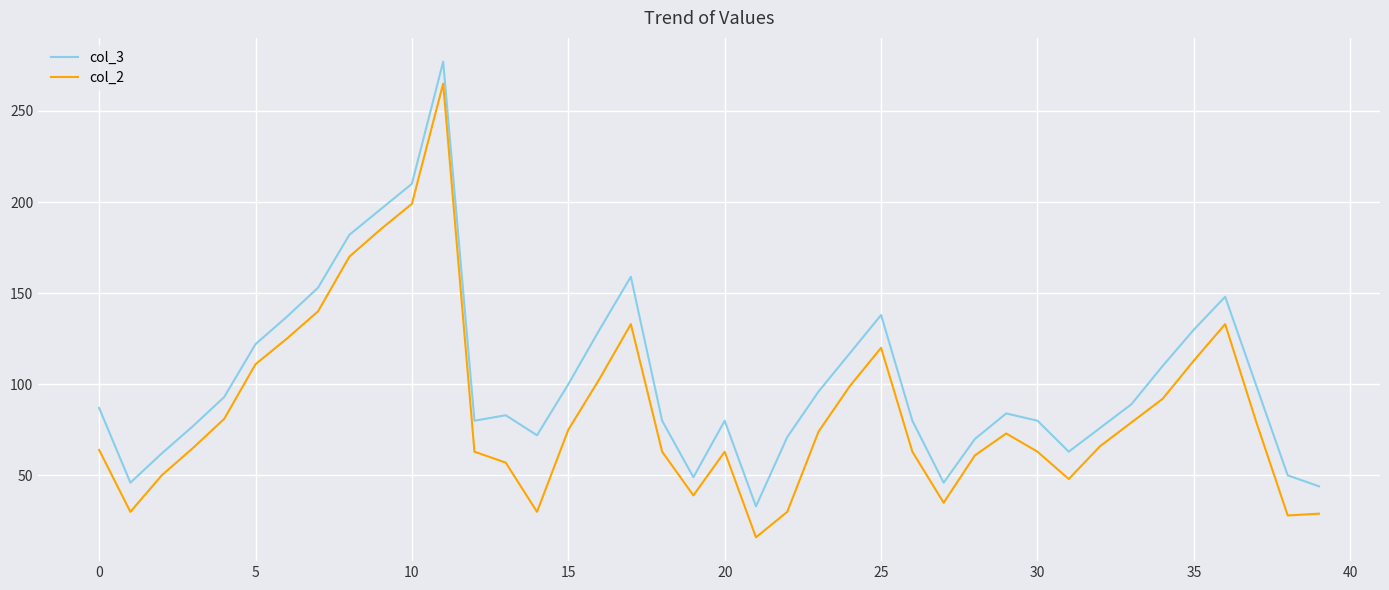

Which series has the largest total across all categories?

col_3